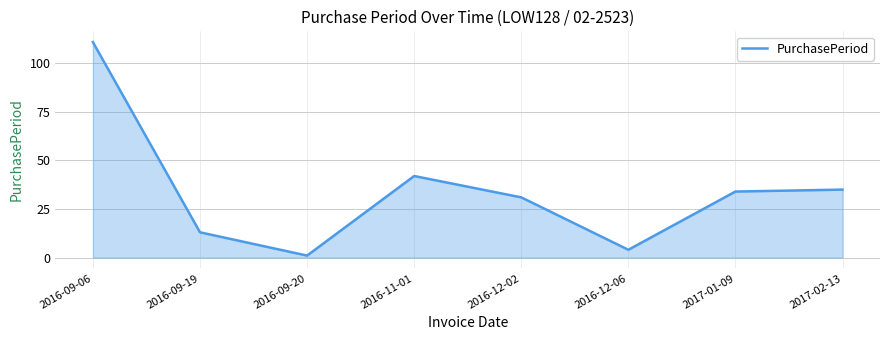

How many lines are shown in the chart?

1